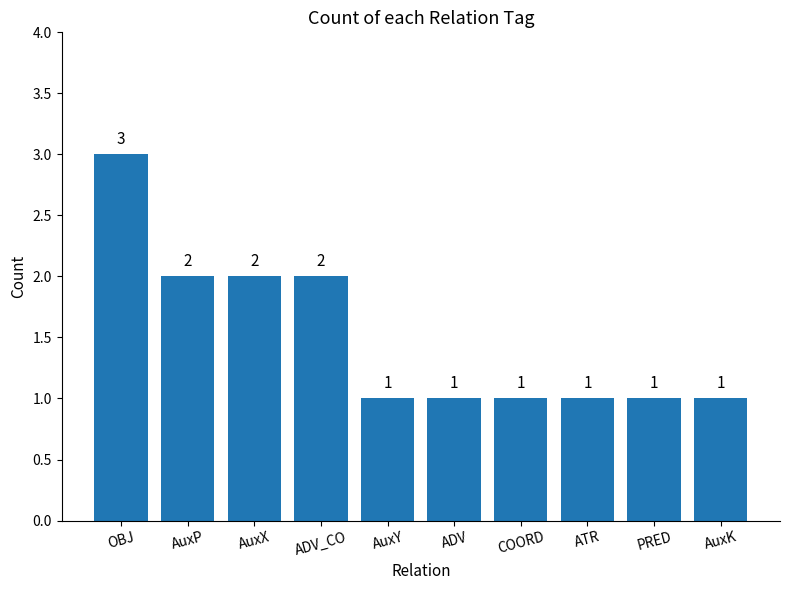

At which category does the chart reach its peak across all series?

OBJ